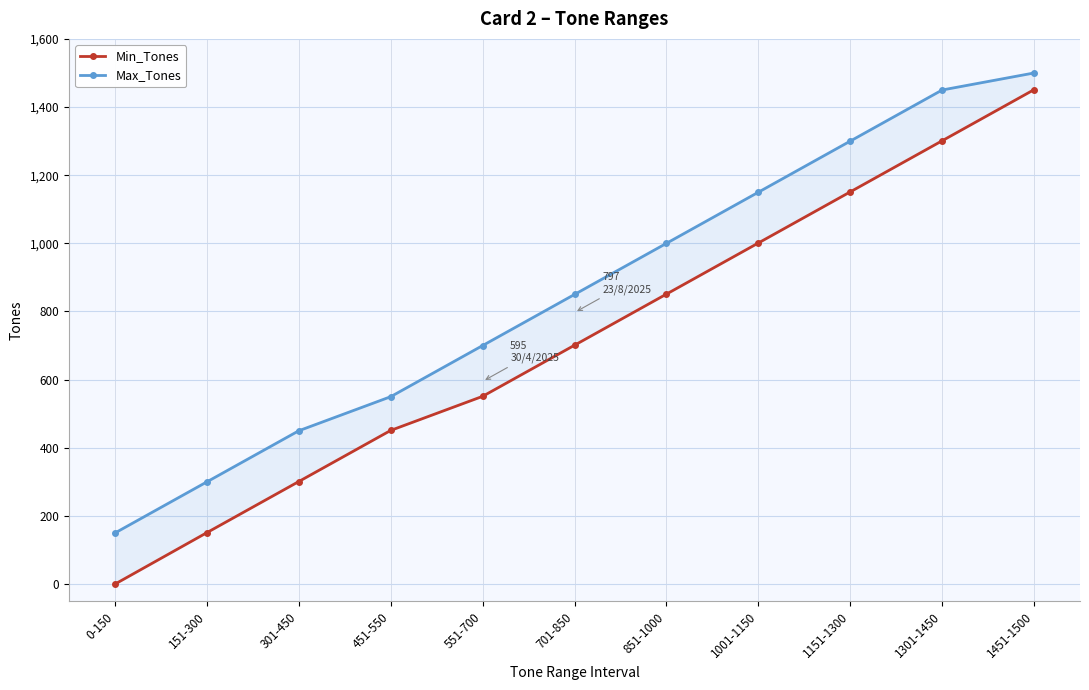

What is the difference between the maximum and minimum values in the Max_Tones series?

1350